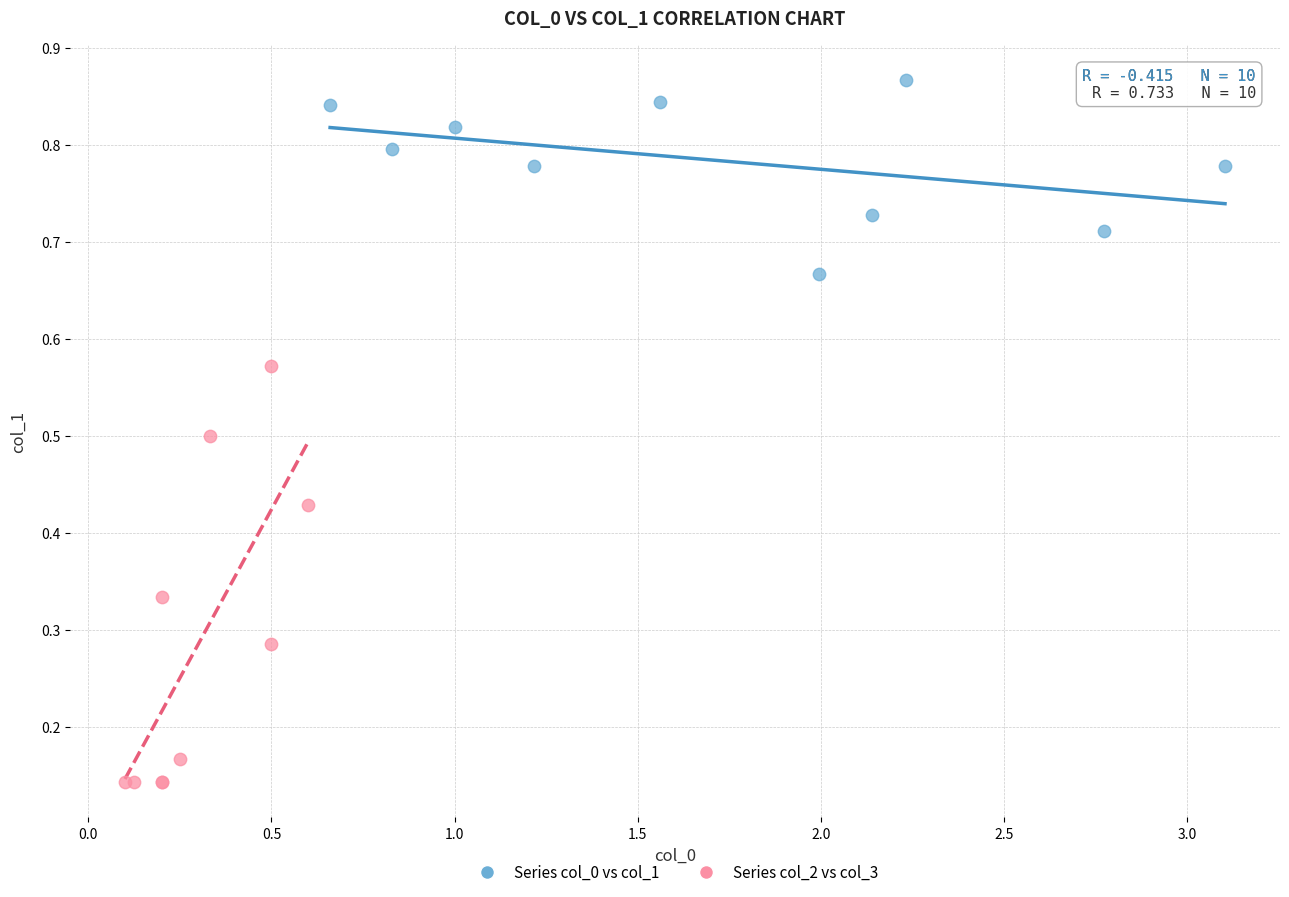

Which series contains the highest Y value?

Series col_0 vs col_1